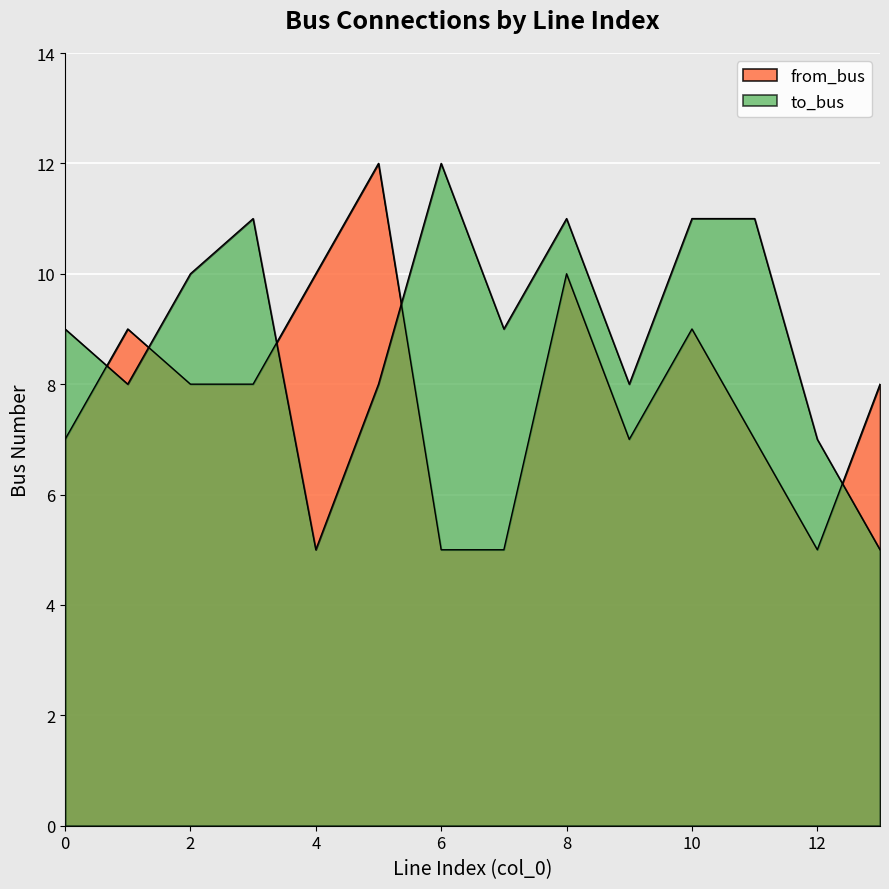

Where does the from_bus series first go above 8?

1